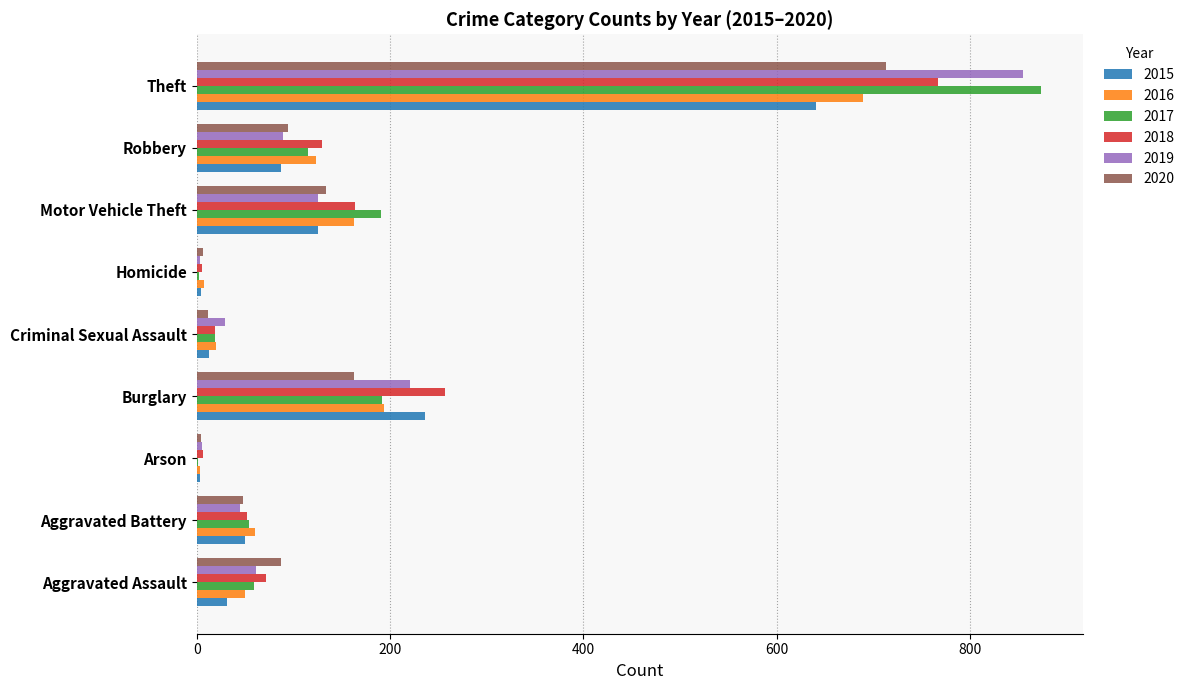

What is the sum of the 2015 values at Robbery and Motor Vehicle Theft?

212